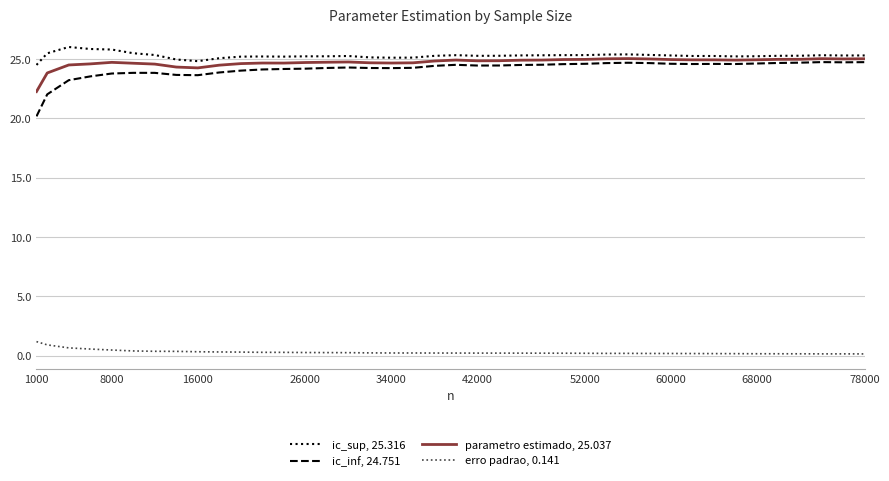

True or false: erro padrao, 0.141 and parametro estimado, 25.037 cross at least once.

False